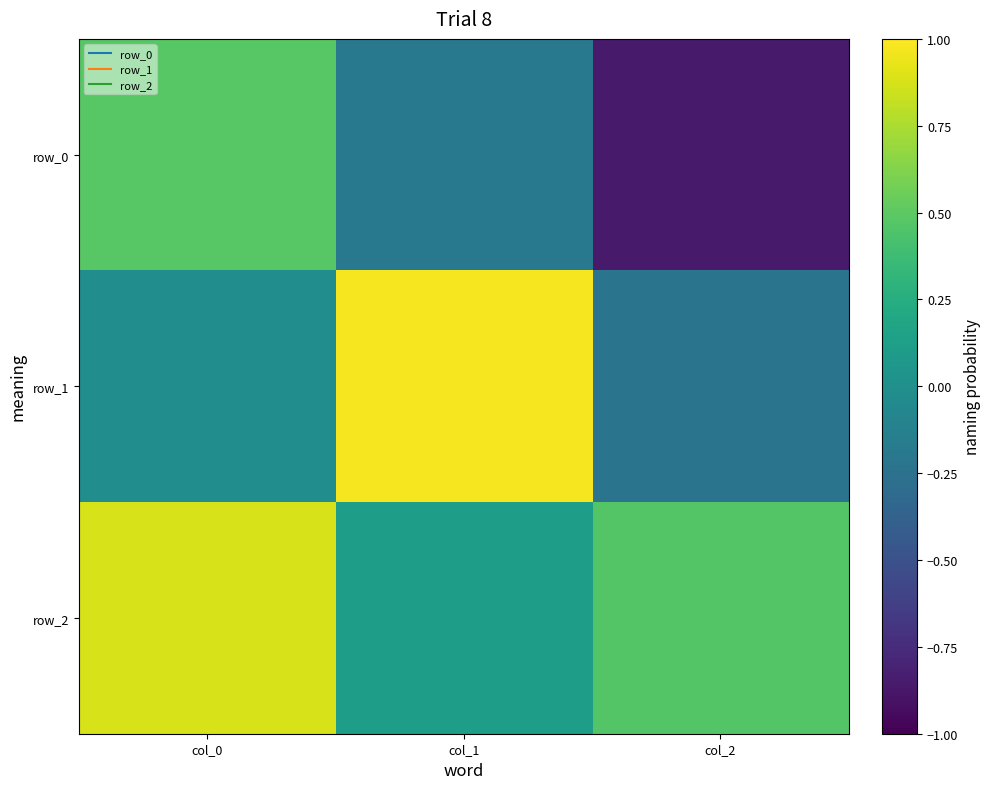

Reading left to right, extract all data points from this chart.

row_0: 0.5	-0.2	-0.9
row_1: -0.0	1.0	-0.2
row_2: 0.9	0.1	0.5